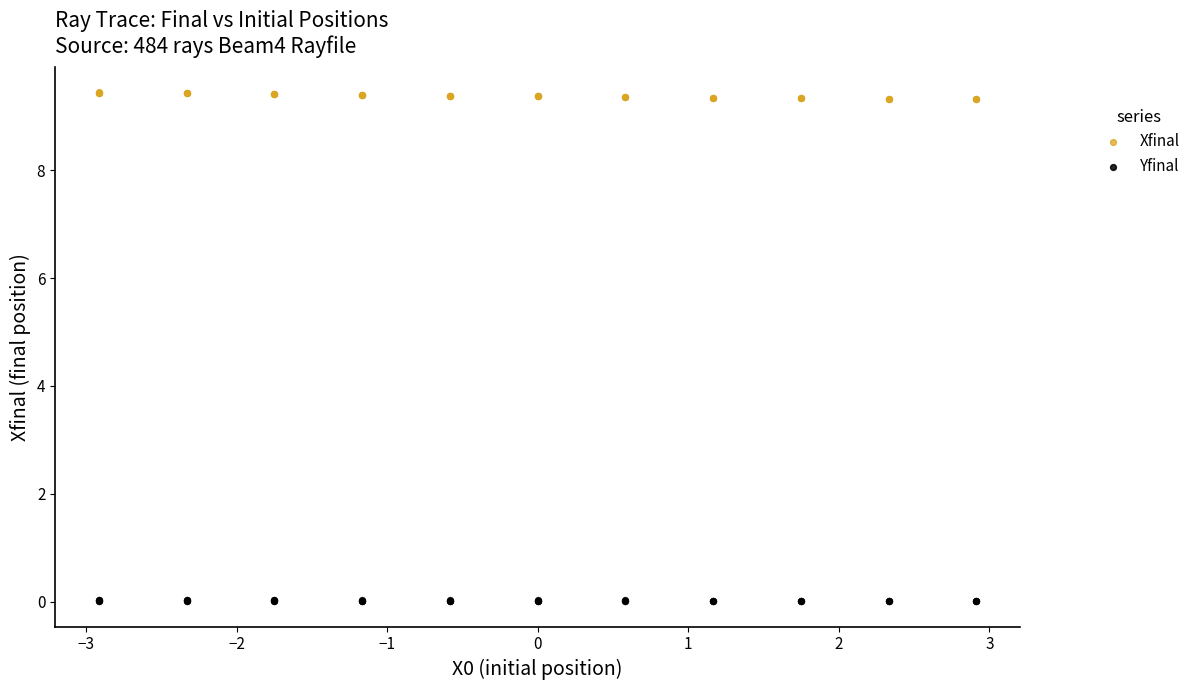

What are all the series names shown in the legend?

Xfinal, Yfinal